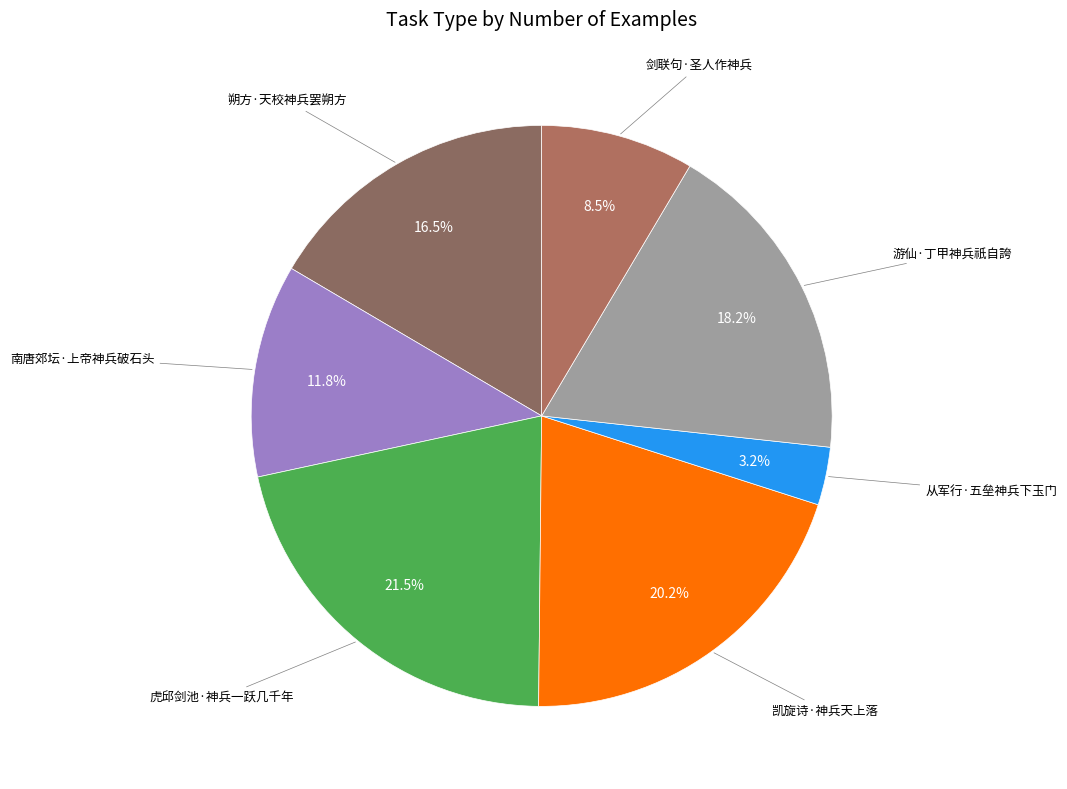

How many slices are in this pie chart?

7